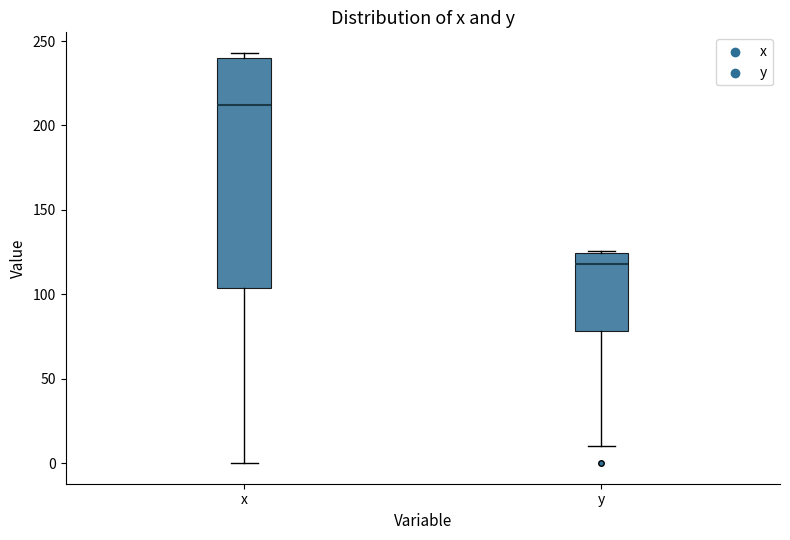

Where is the upper edge of the box for x on the y-axis? The values are not printed on the chart, so give them approximately, as read against the axis.

240